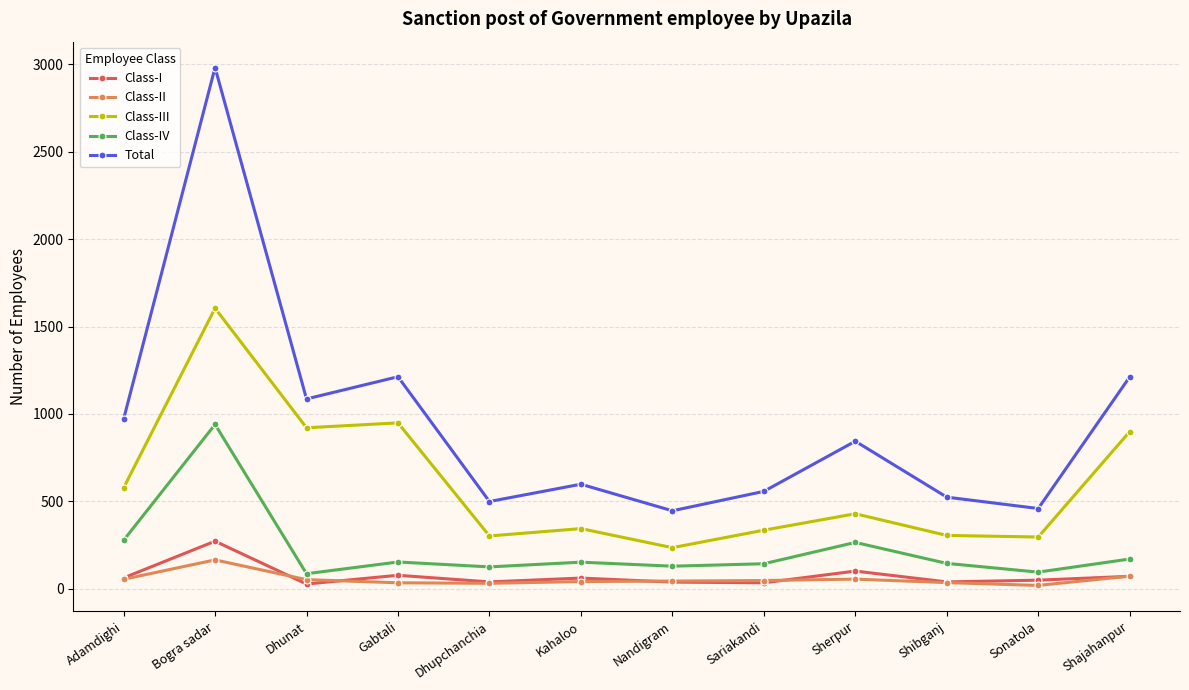

What is the difference between the highest and lowest values at Sonatola?

440